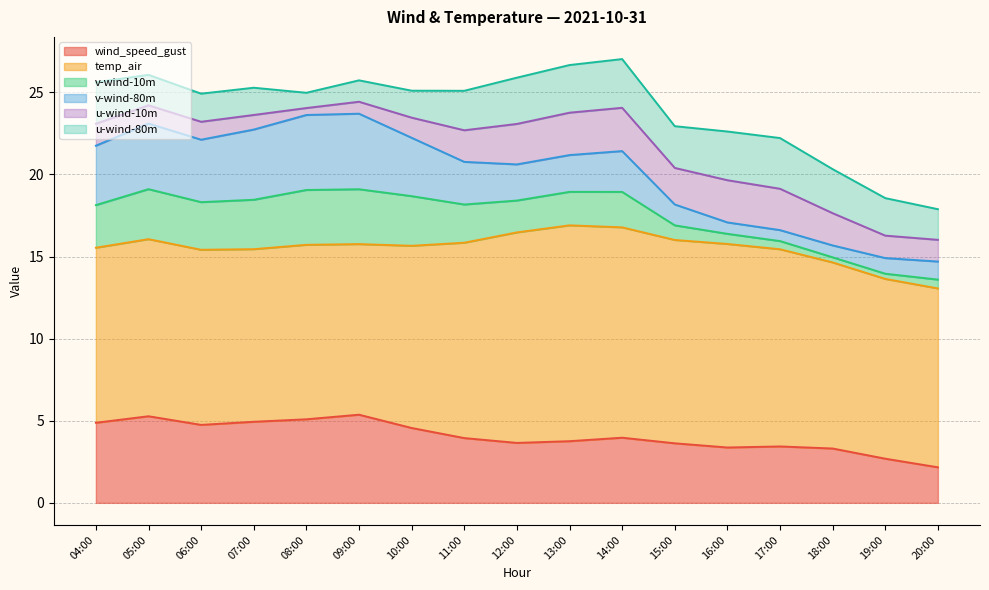

True or false: wind_speed_gust has a value of 1.9 at 07:00.

False